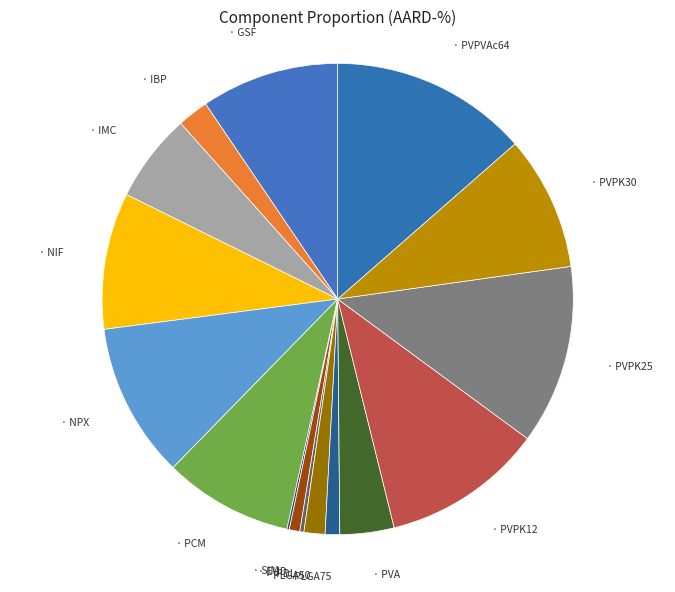

Which category has the smallest portion of the pie?

SIM